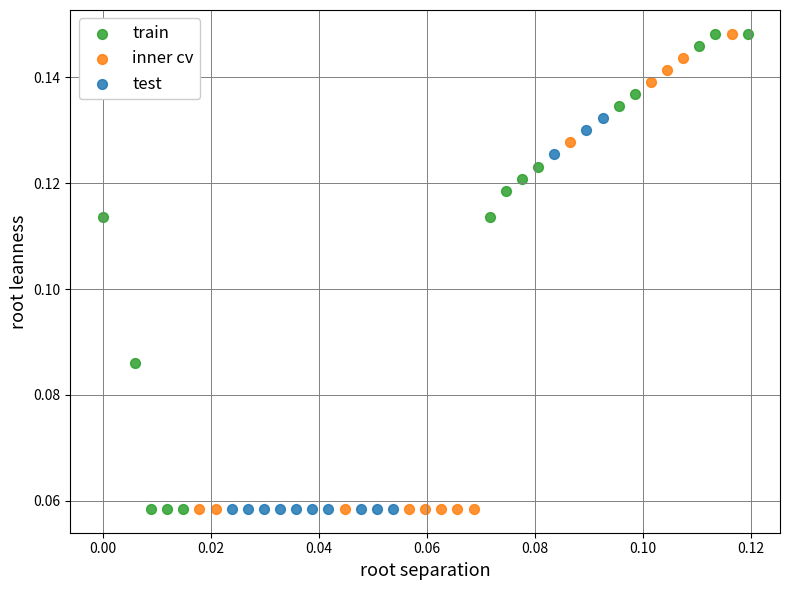

What are all the series names shown in the legend?

train, inner cv, test